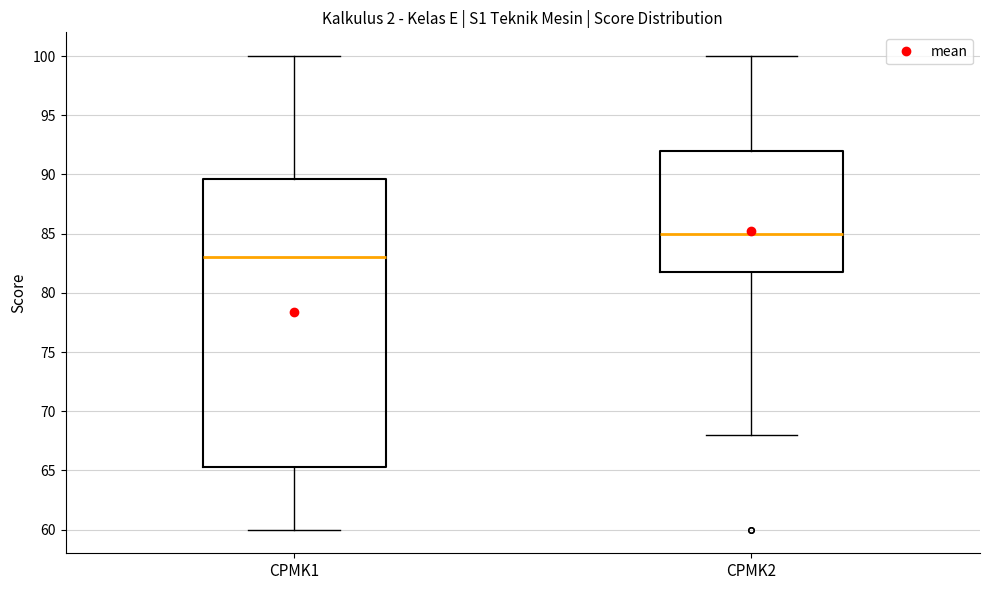

Reading left to right, transcribe this box plot: for each box, give where its median line is, the range the box spans, and where its two whiskers end, as read against the y-axis. The values are not printed on the chart, so give them approximately, as read against the axis.

CPMK1: median 83.0, box 65.5 to 89.5, whiskers 60.0 to 100.0
CPMK2: median 85.0, box 82.0 to 92.0, whiskers 68.0 to 100.0